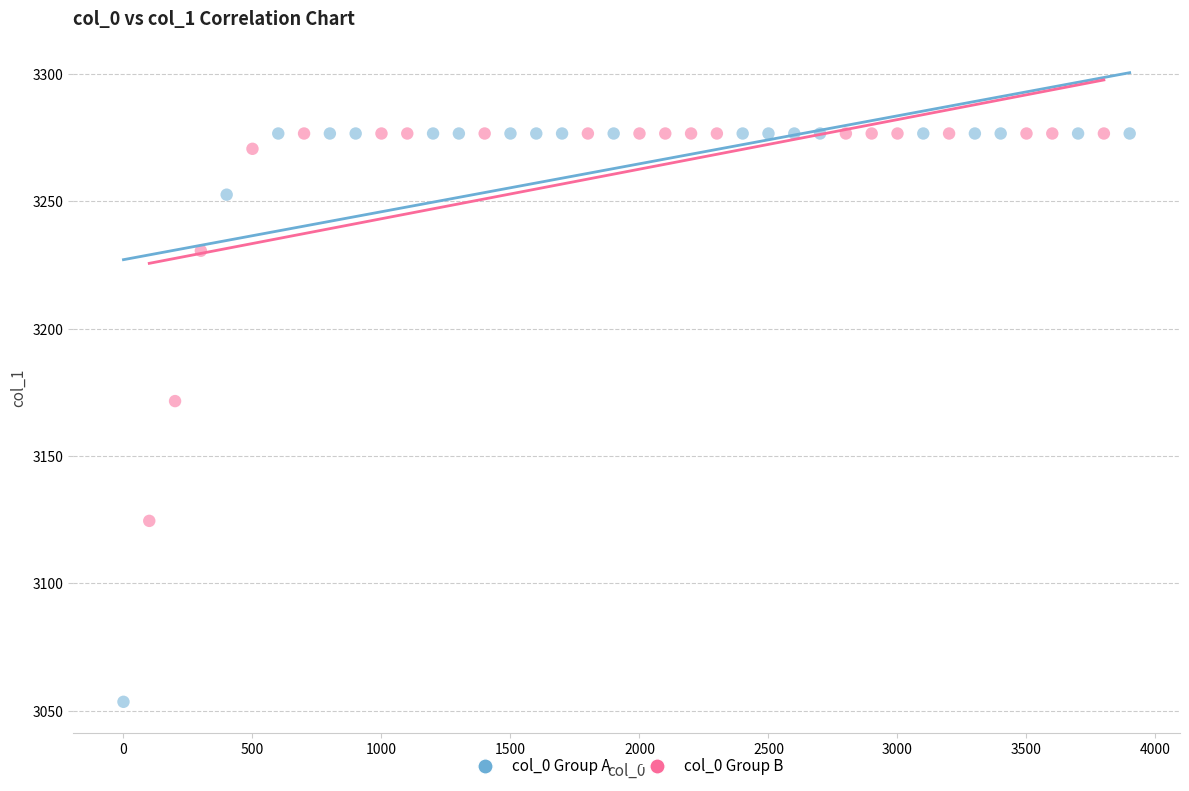

Which series has the widest spread of Y values?

col_0 Group A